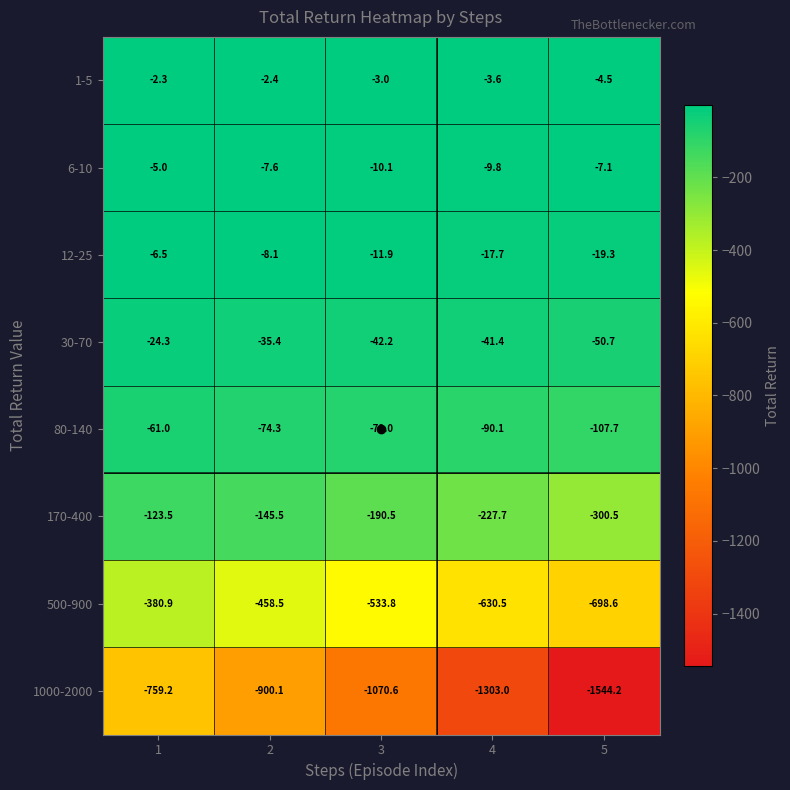

Rank the series at 5 from highest to lowest value.

1-5, 6-10, 12-25, 30-70, 80-140, 170-400, 500-900, 1000-2000